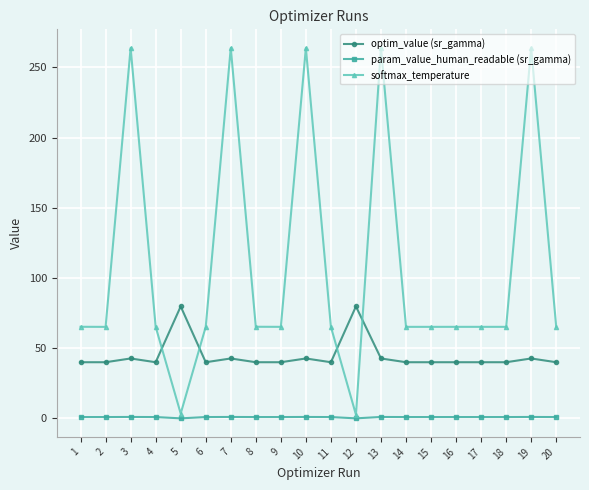

At which category does optim_value (sr_gamma) reach its first local peak?

3